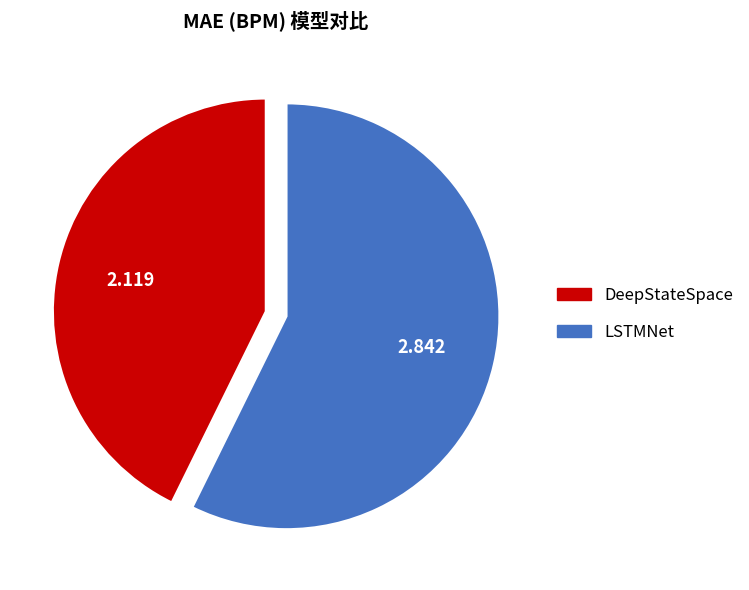

Does DeepStateSpace represent more than half of the total?

No